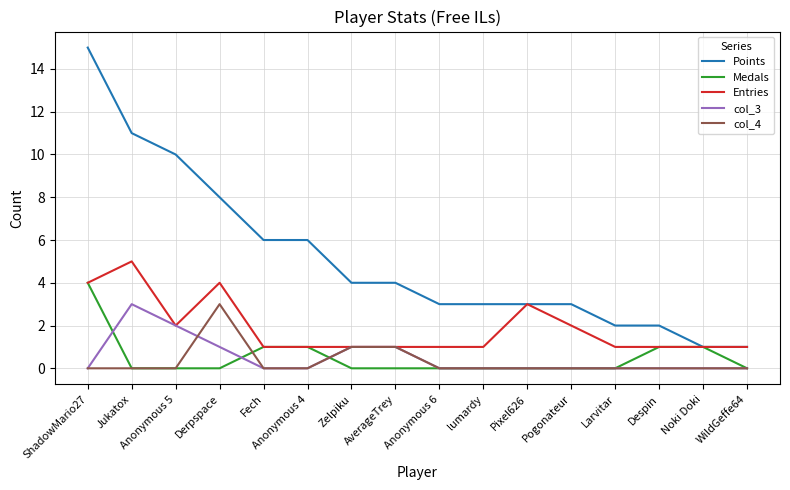

What is the highest value of the Entries series?

5